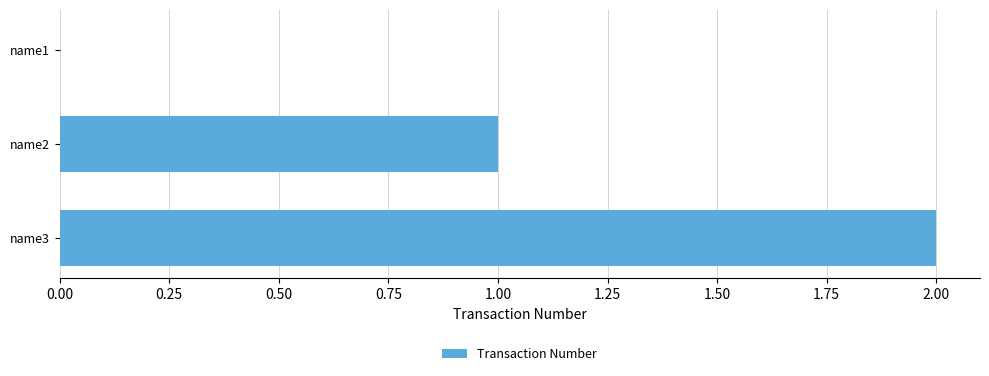

True or false: the data shows 0 at name1.

True